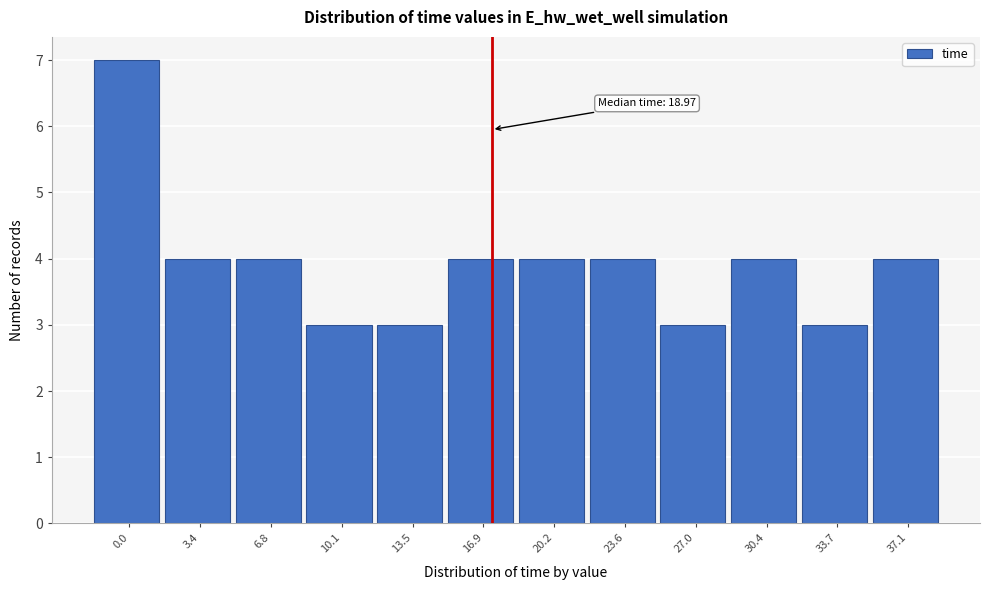

Reading right to left, transcribe all the data shown in this chart.

4	3	4	3	4	4	4	3	3	4	4	7